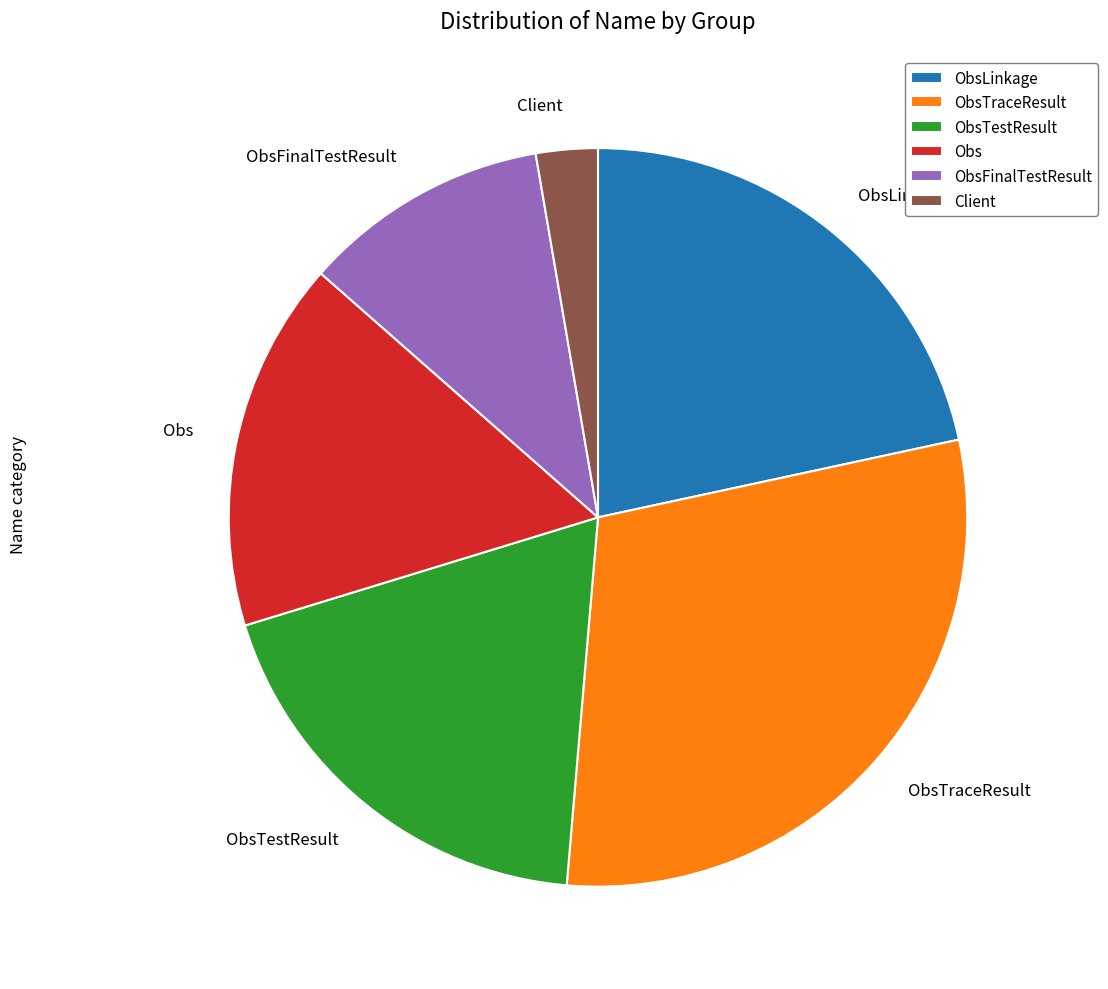

Is ObsTraceResult the majority of the pie?

No